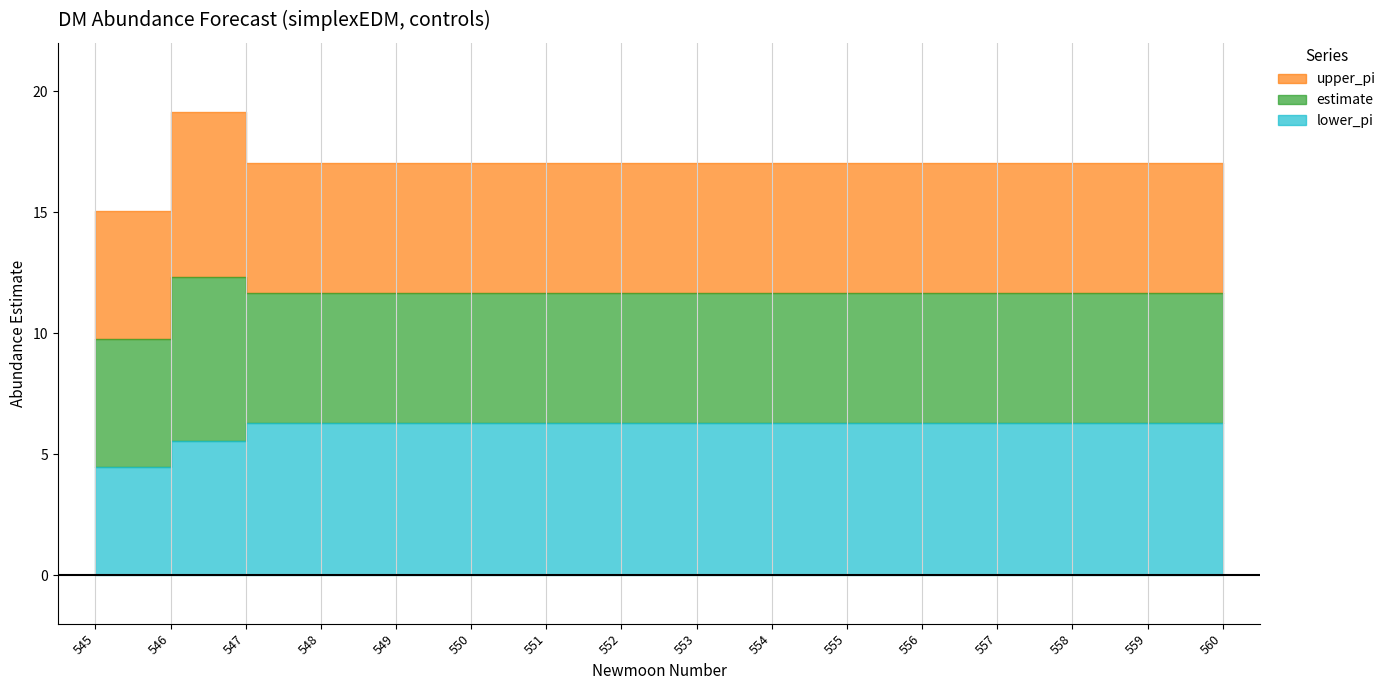

Reading left to right, extract all data points from this chart.

estimate: 9.8	12.3	11.7	11.7	11.7	11.7	11.7	11.7	11.7	11.7	11.7	11.7	11.7	11.7	11.7	11.7
lower_pi: 4.5	5.5	6.3	6.3	6.3	6.3	6.3	6.3	6.3	6.3	6.3	6.3	6.3	6.3	6.3	6.3
upper_pi: 15.1	19.1	17.1	17.1	17.1	17.1	17.1	17.1	17.1	17.1	17.1	17.1	17.1	17.1	17.1	17.1